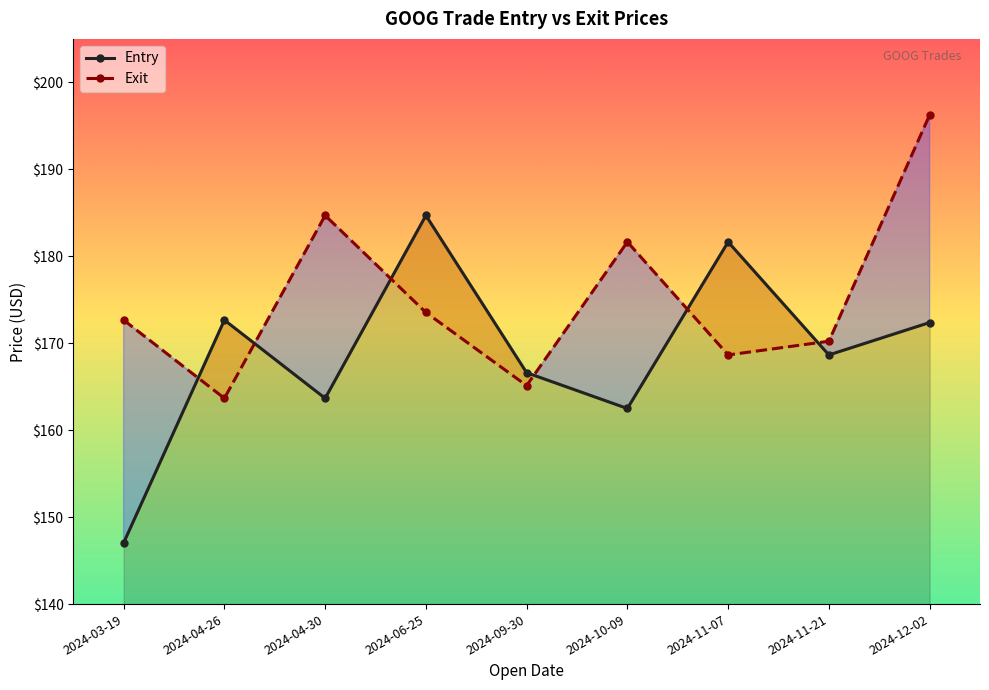

What are all the series names shown in the legend?

Entry, Exit